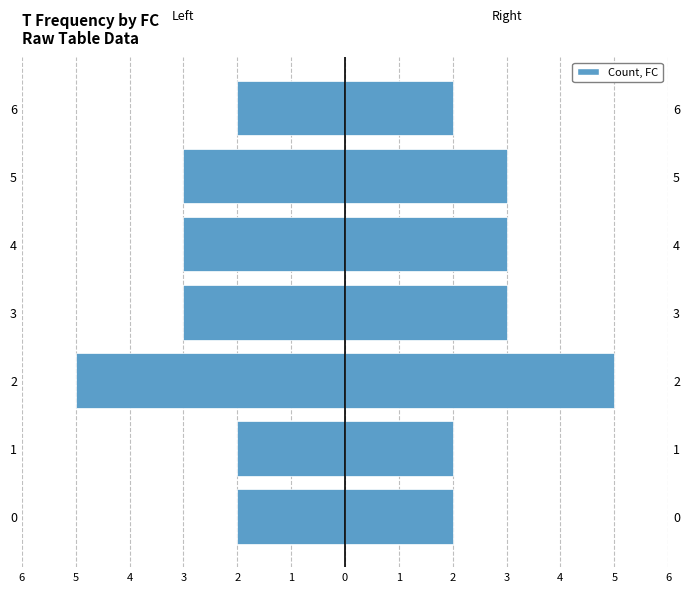

What is the approximate value of Left (FC) at 6?

-2